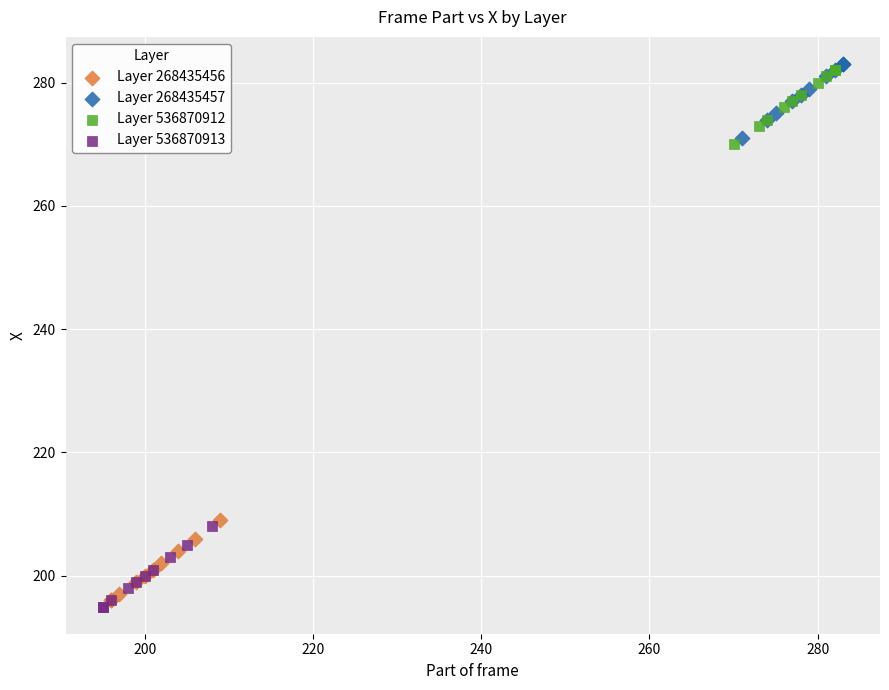

What are all the series names shown in the legend?

Layer 268435456, Layer 268435457, Layer 536870912, Layer 536870913